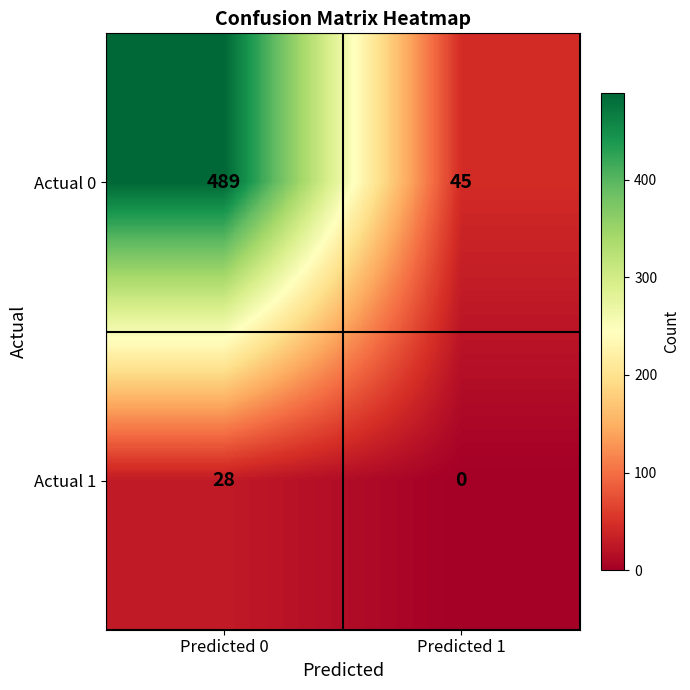

At Predicted 1, list the series in order from smallest to largest.

Actual 1, Actual 0